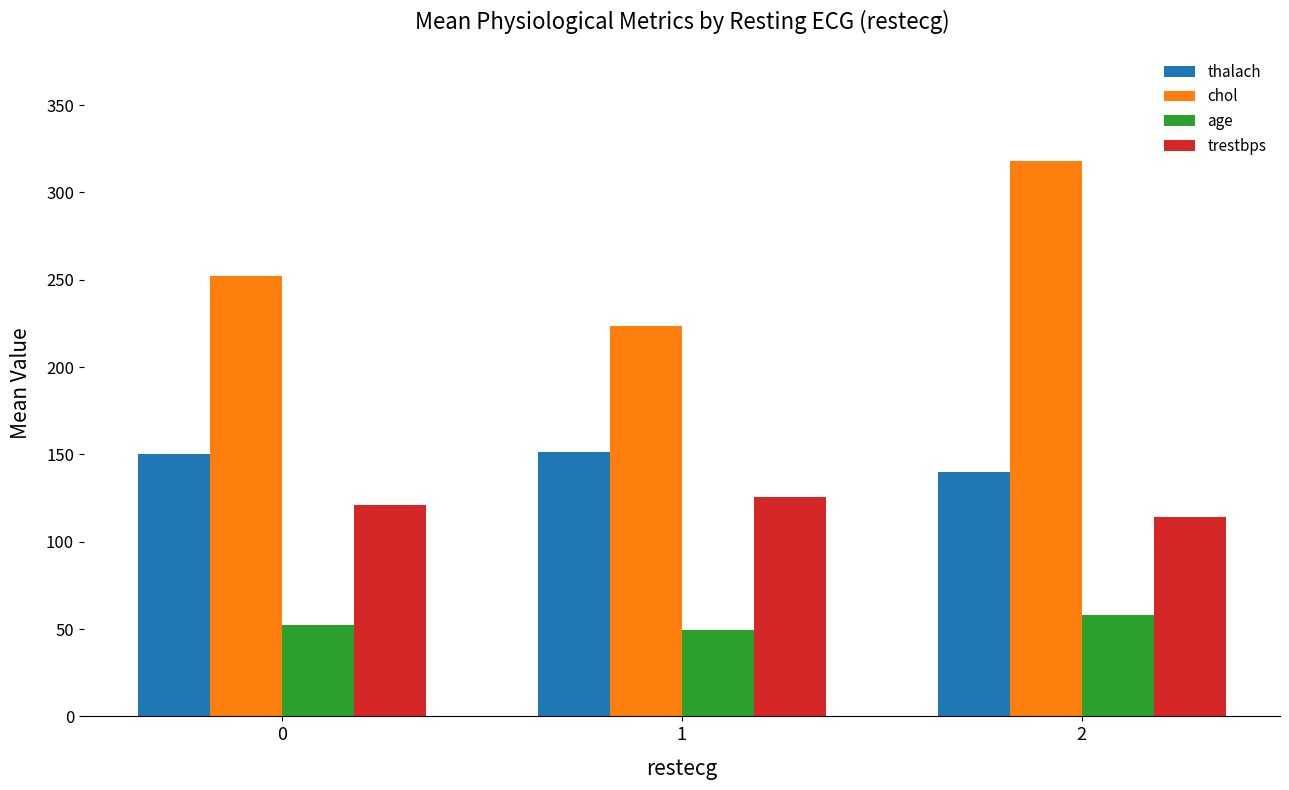

Between 0 and 1, which series saw the biggest shift?

chol